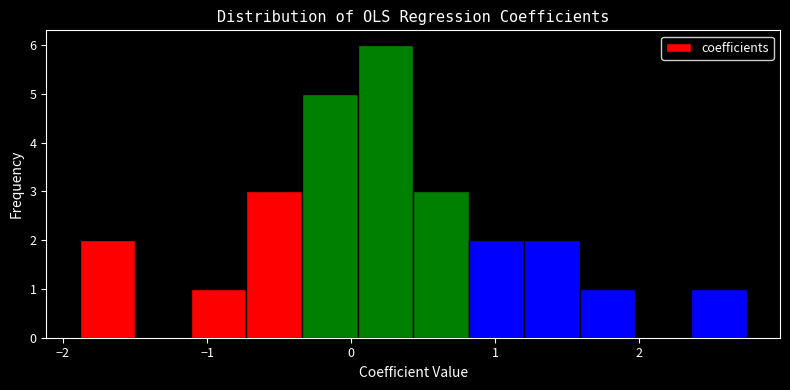

Read against the x-axis, roughly where is the centre of the tallest bar?

0.2